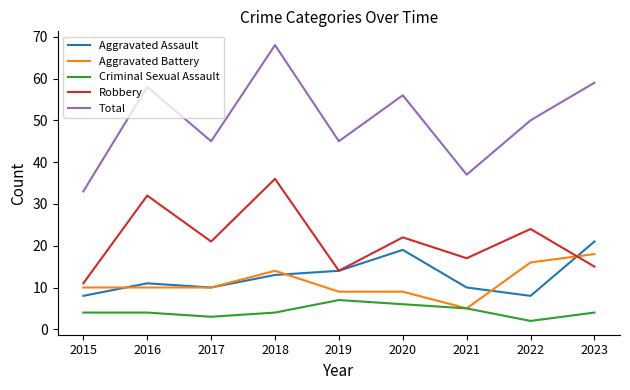

At which label does Total first exceed 50?

2016